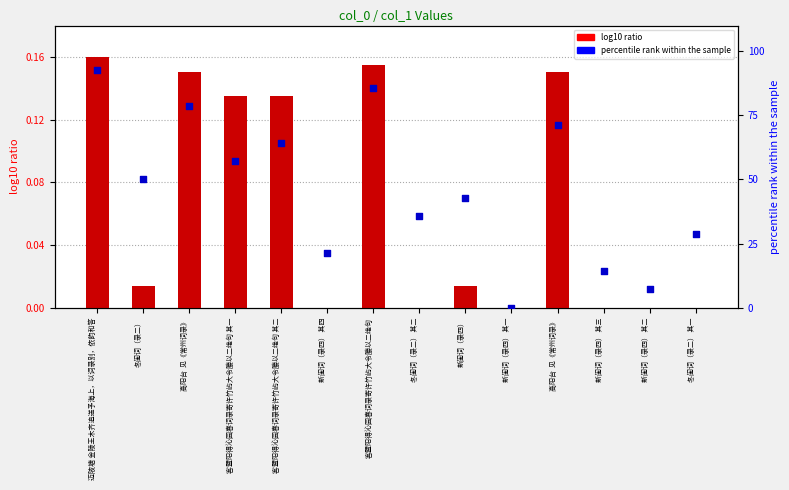

What are all the series names shown in the legend?

log10 ratio, percentile rank within the sample